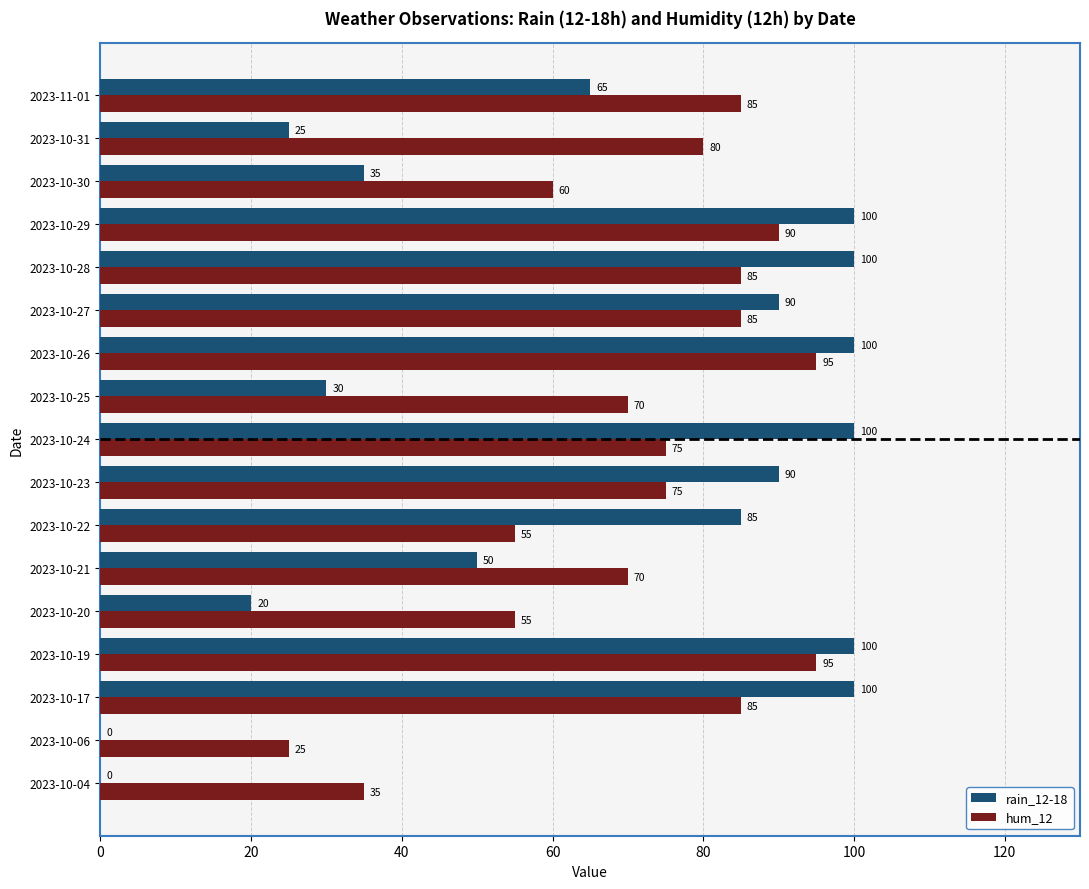

Between 2023-10-06 and 2023-10-26, which series saw the biggest shift?

rain_12-18